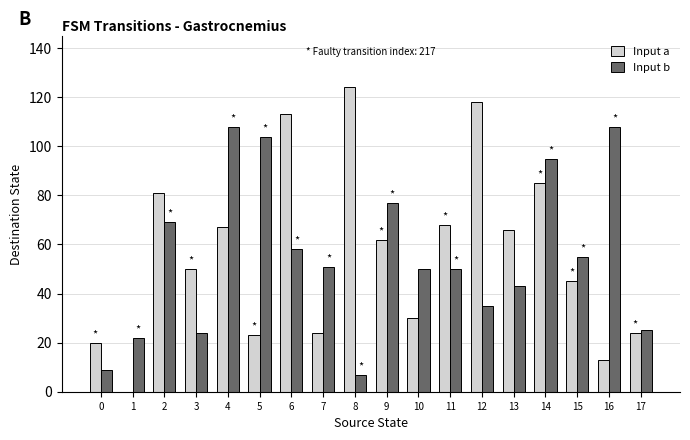

Is the value of Input b at 10 greater than the value of Input a at 9?

No